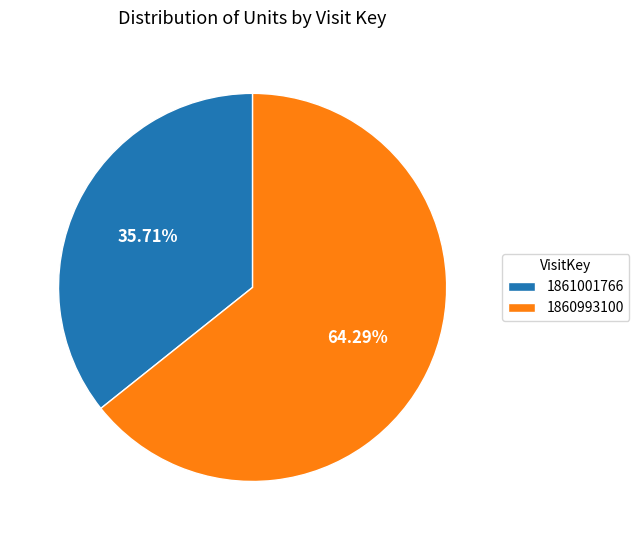

How many segments does this pie chart have?

2